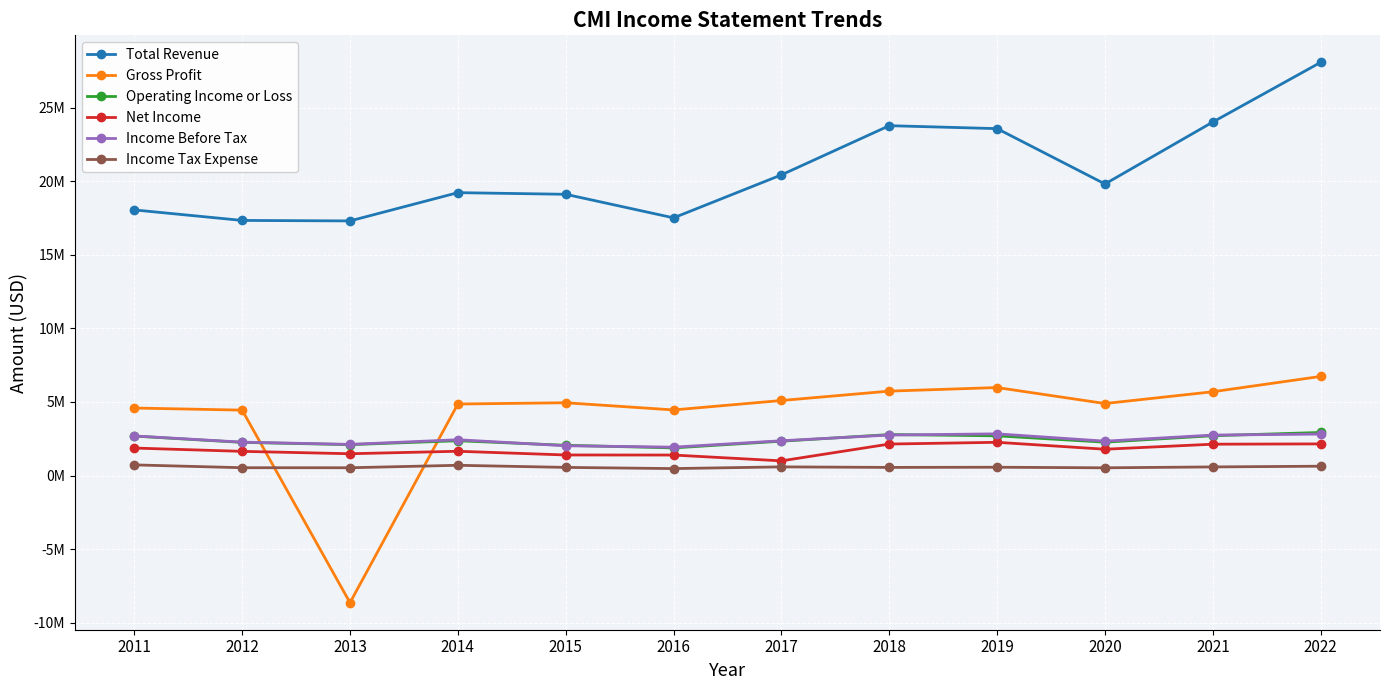

Between 2014 and 2021, which is larger?

2021